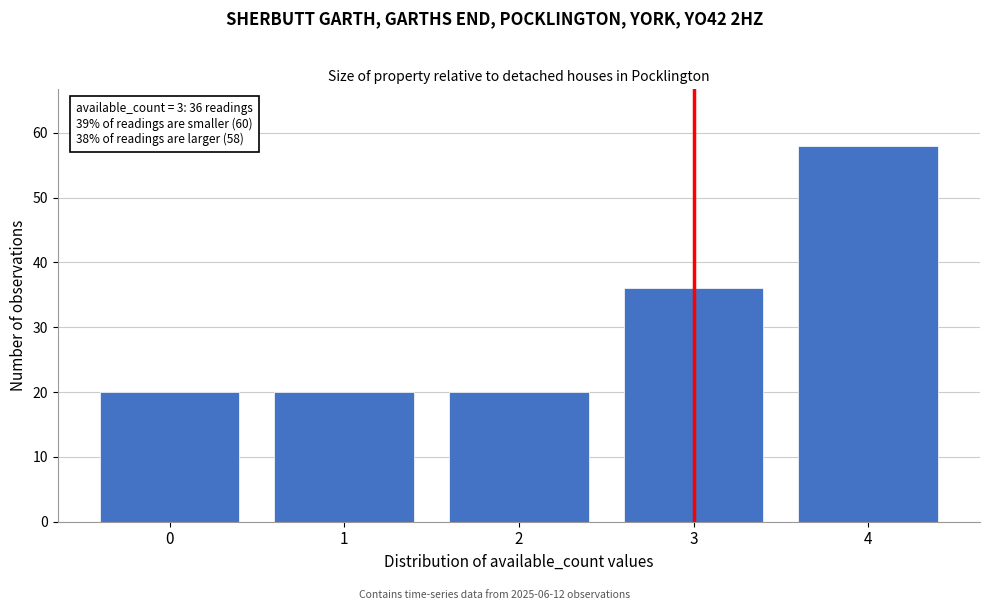

Reading right to left, extract all data points from this chart.

4=58	3=36	2=20	1=20	0=20